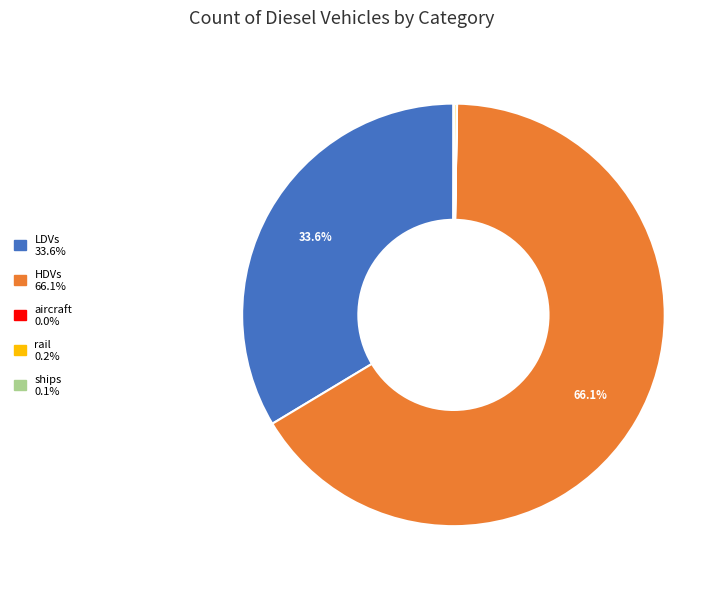

Combined, what portion of the pie is LDVs and HDVs?

99.7%